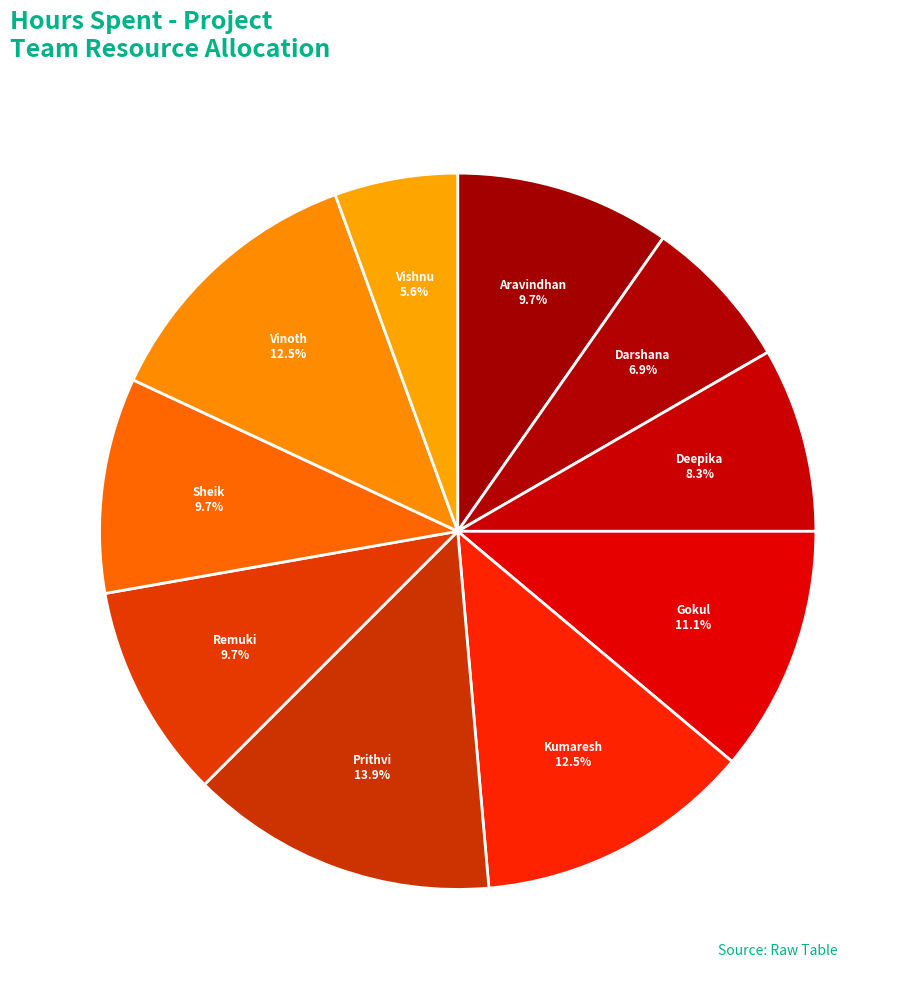

How many segments does this pie chart have?

10